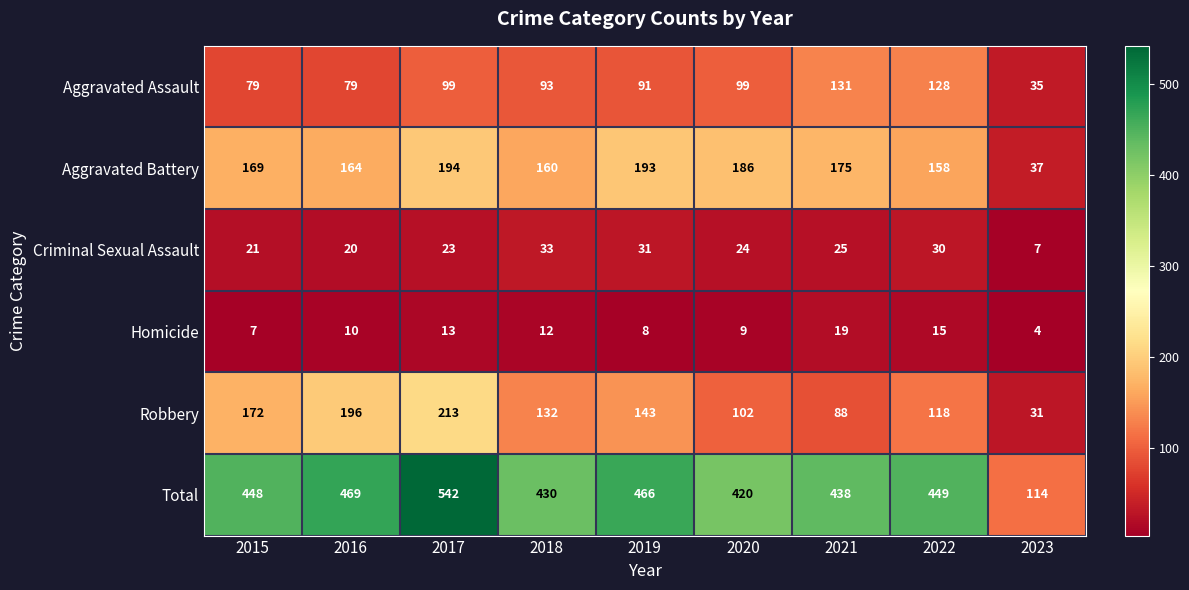

What is the difference between the Robbery values at 2015 and 2019?

29